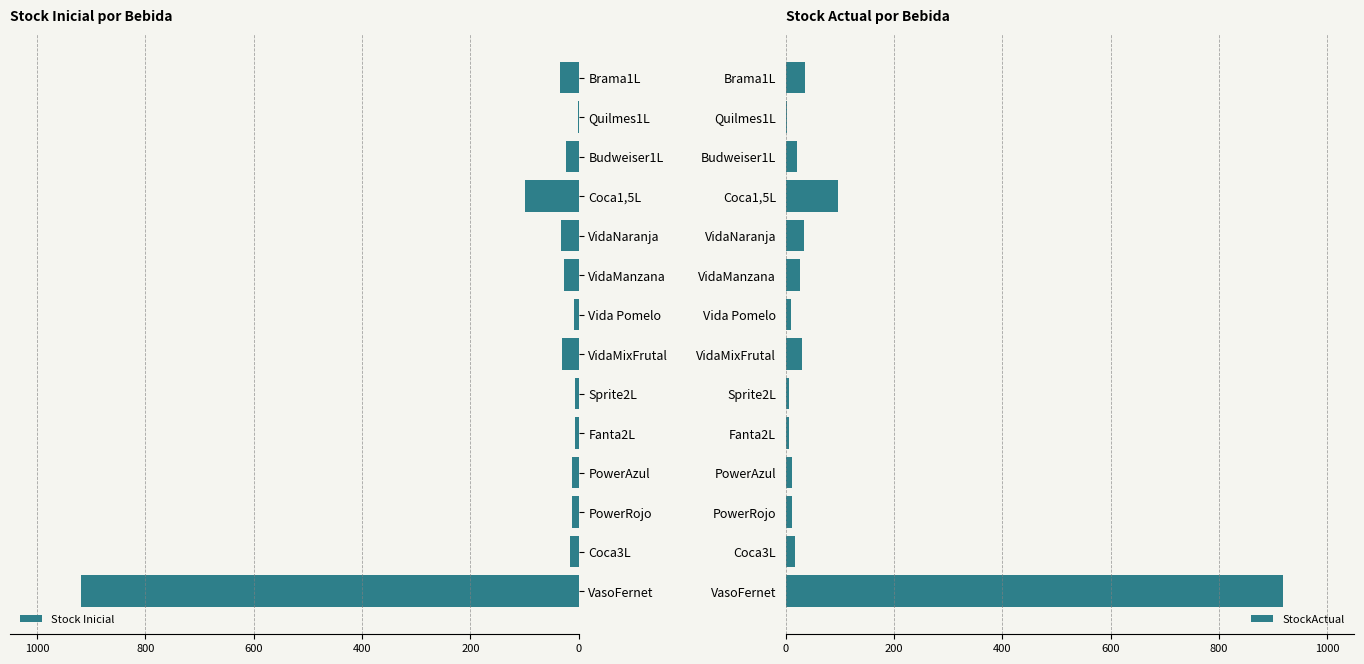

Which series has the largest range (max minus min)?

Stock Inicial